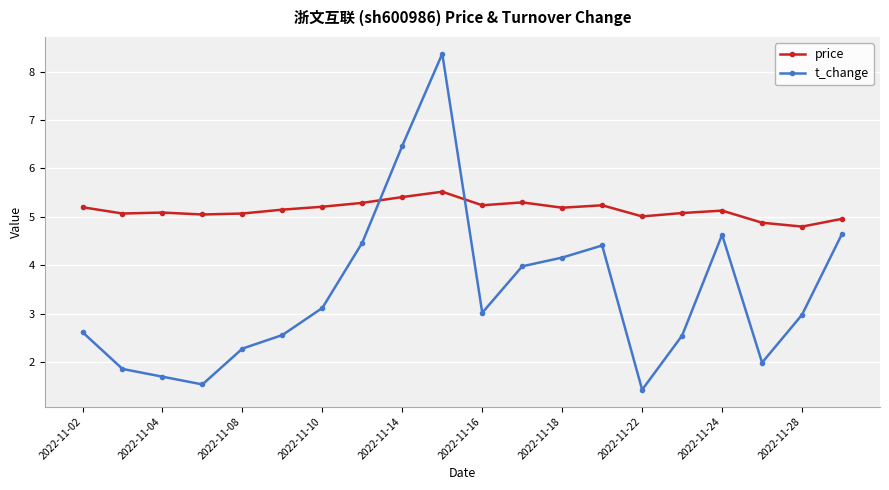

In t_change, how many points are higher than both neighbors (excluding endpoints)?

3